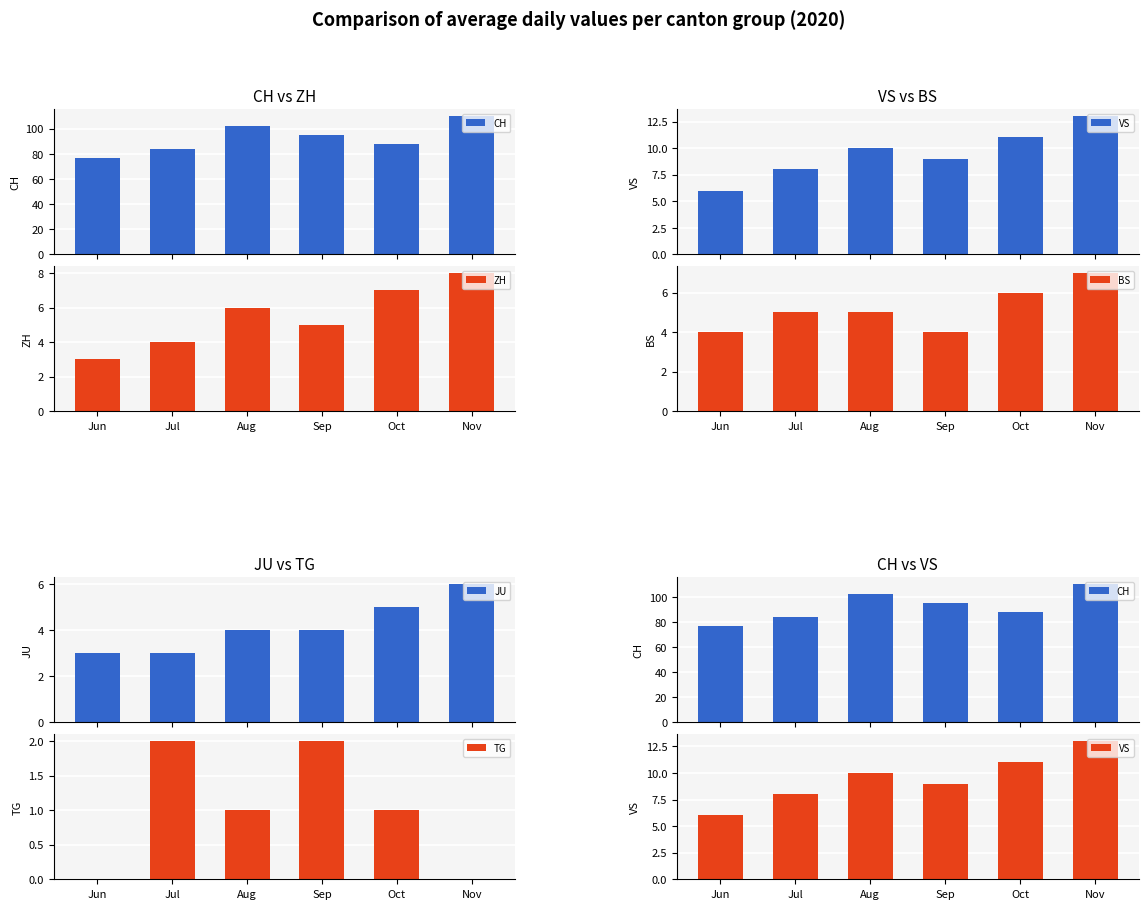

What are all the series names shown in the legend?

CH, ZH, VS, BS, JU, TG